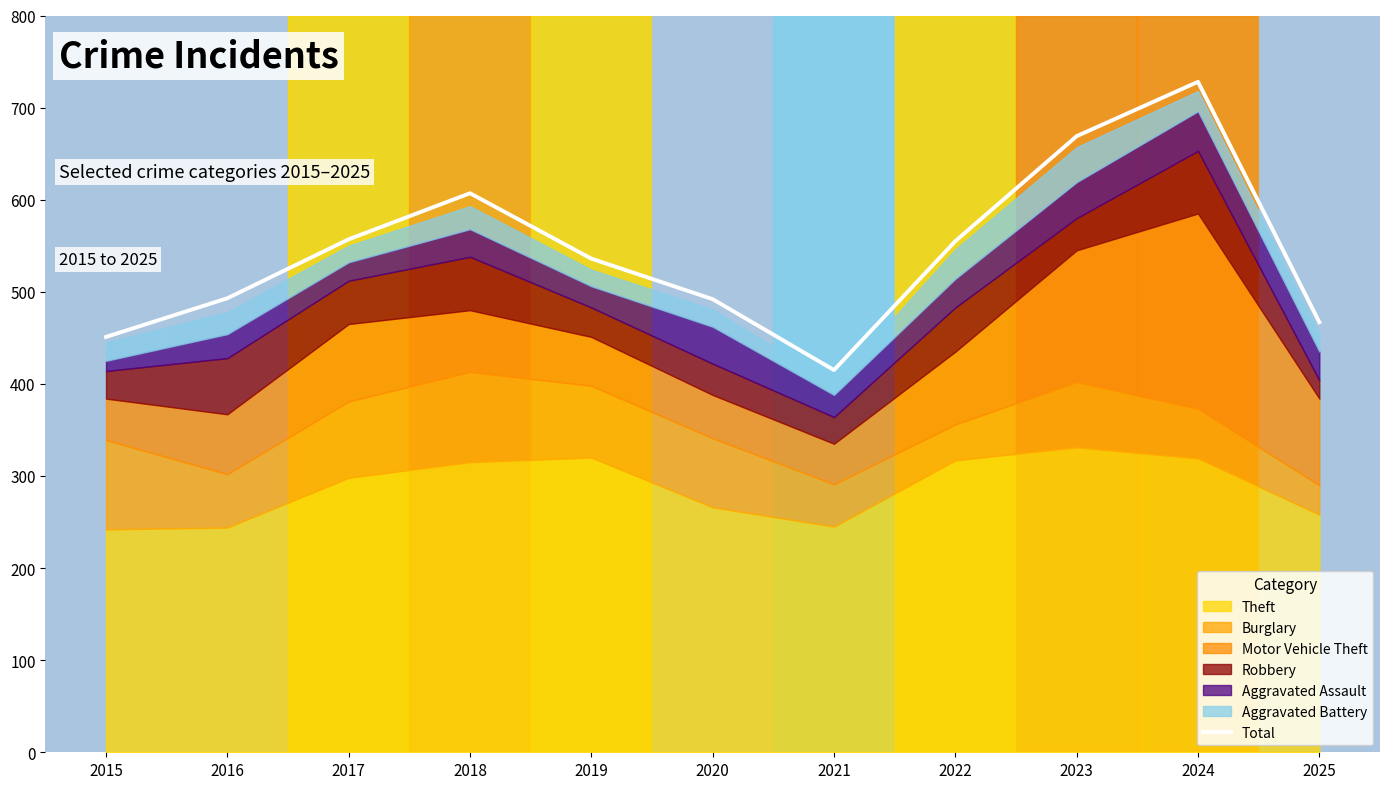

The value of Total at 2019 is 765. True or false?

False